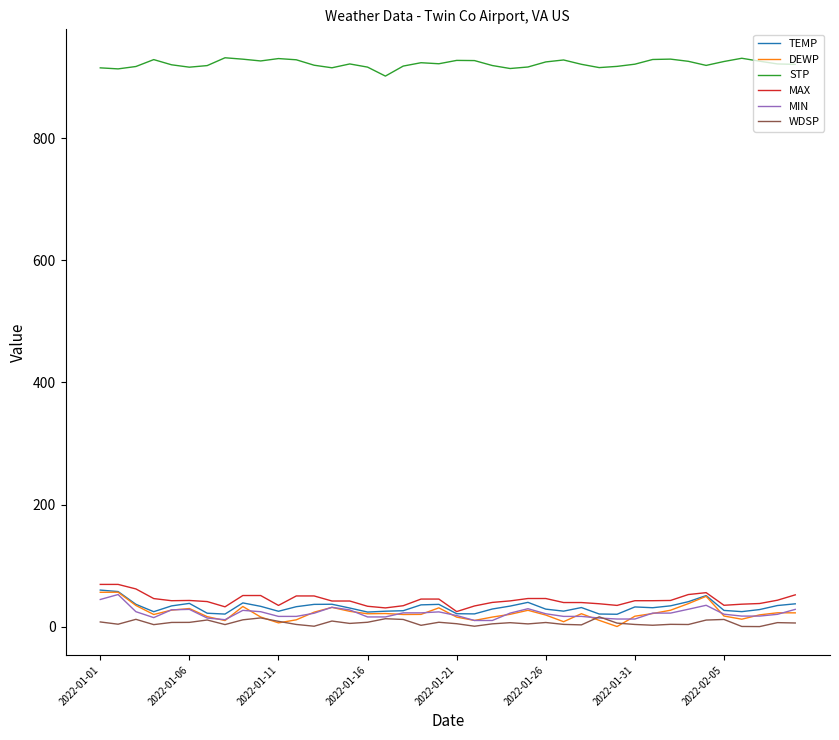

What is the greatest value displayed?

931.9